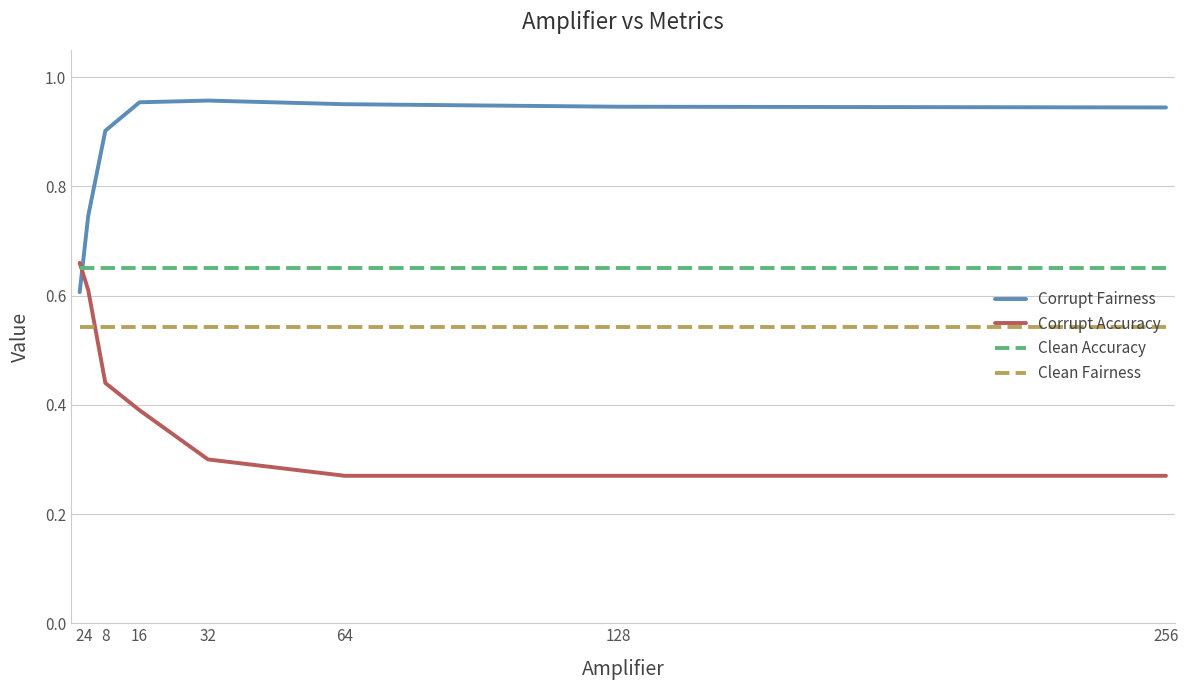

Is the value of Corrupt Fairness at 256 greater than the value of Corrupt Accuracy at 128?

Yes